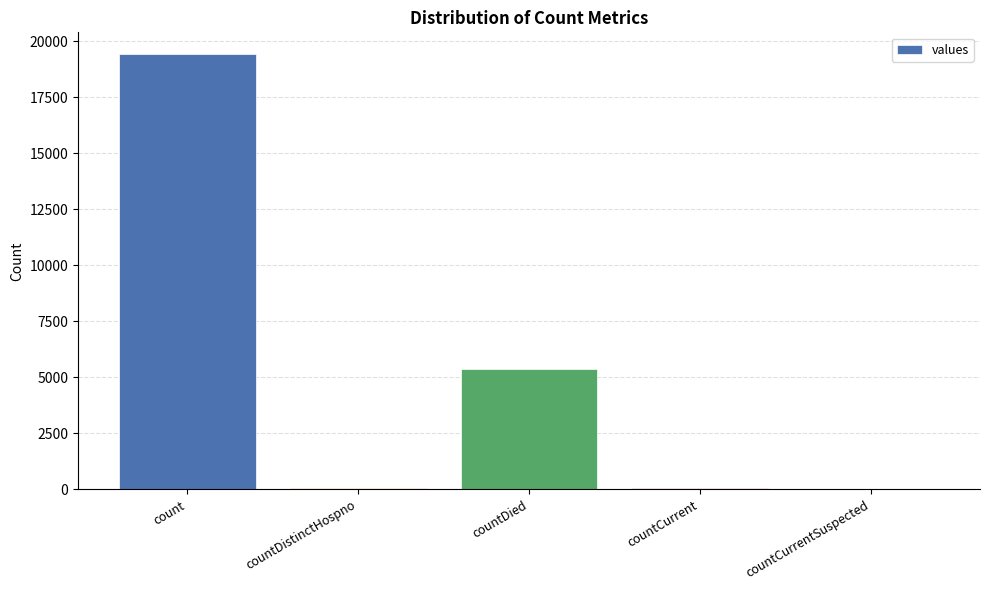

Where is the data nearest to the value 9710?

countDied